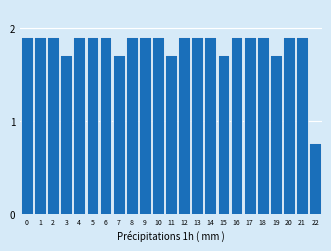

What is the difference between the second highest and minimum values?

1.1